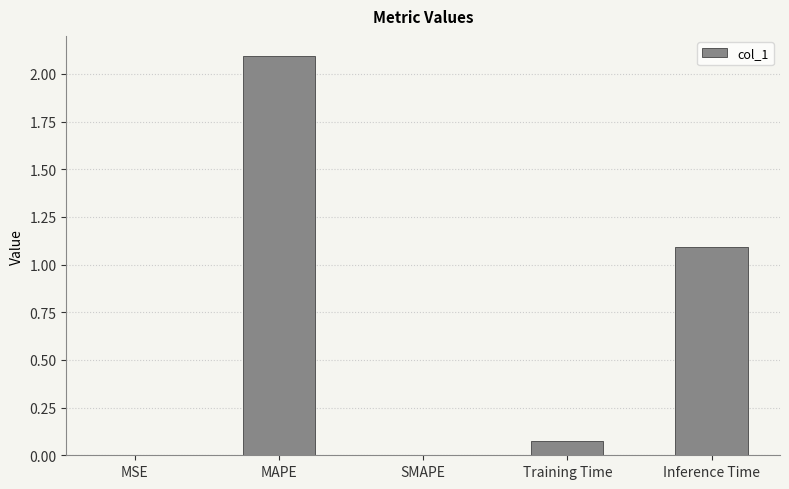

Where is the data nearest to the value 1?

Inference Time